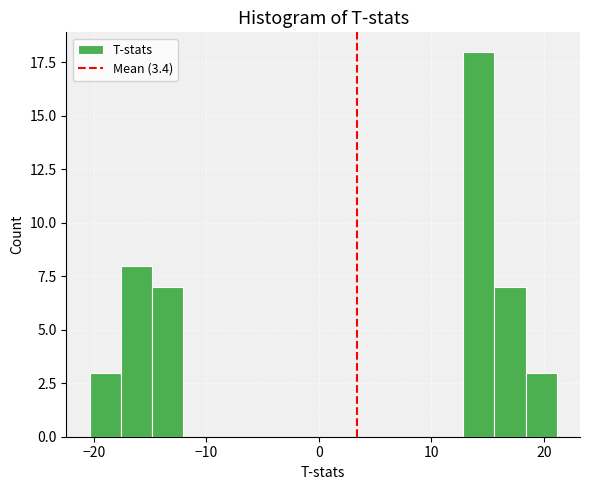

Read against the x-axis, roughly where is the centre of the tallest bar?

14